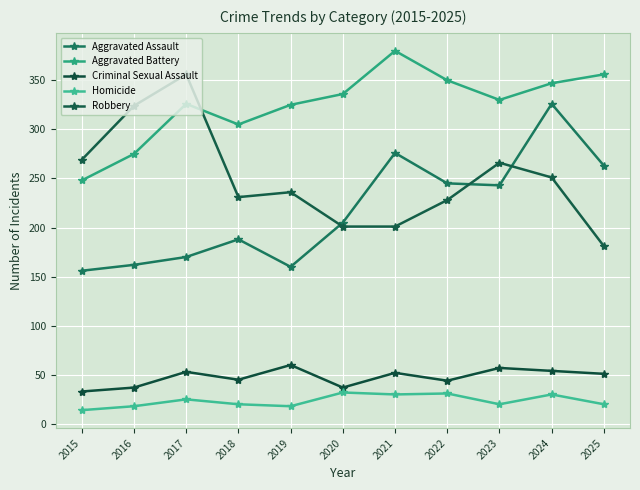

True or false: Homicide and Aggravated Assault intersect in this chart.

False